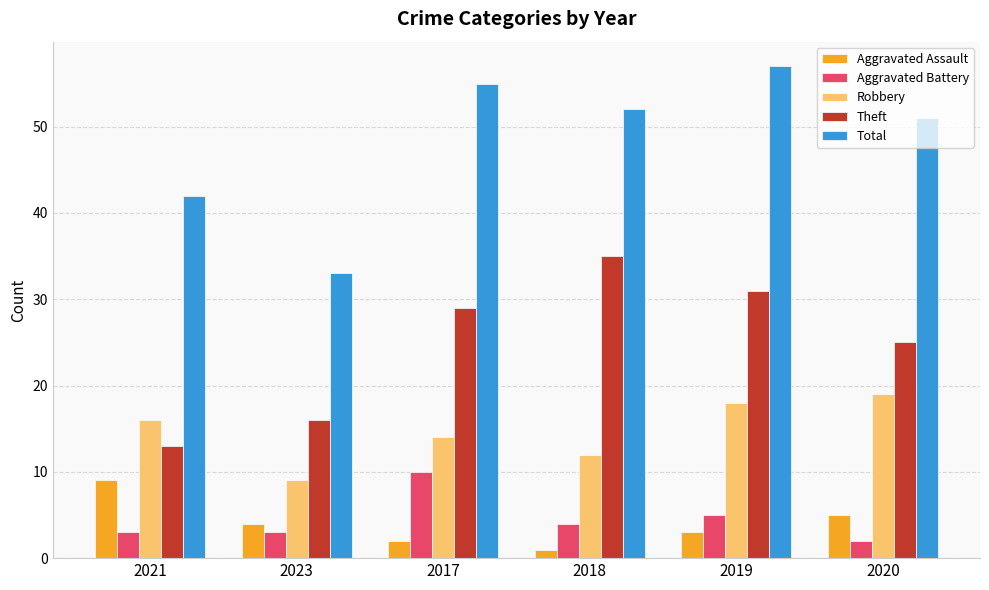

The value of Theft at 2021 is 23. True or false?

False